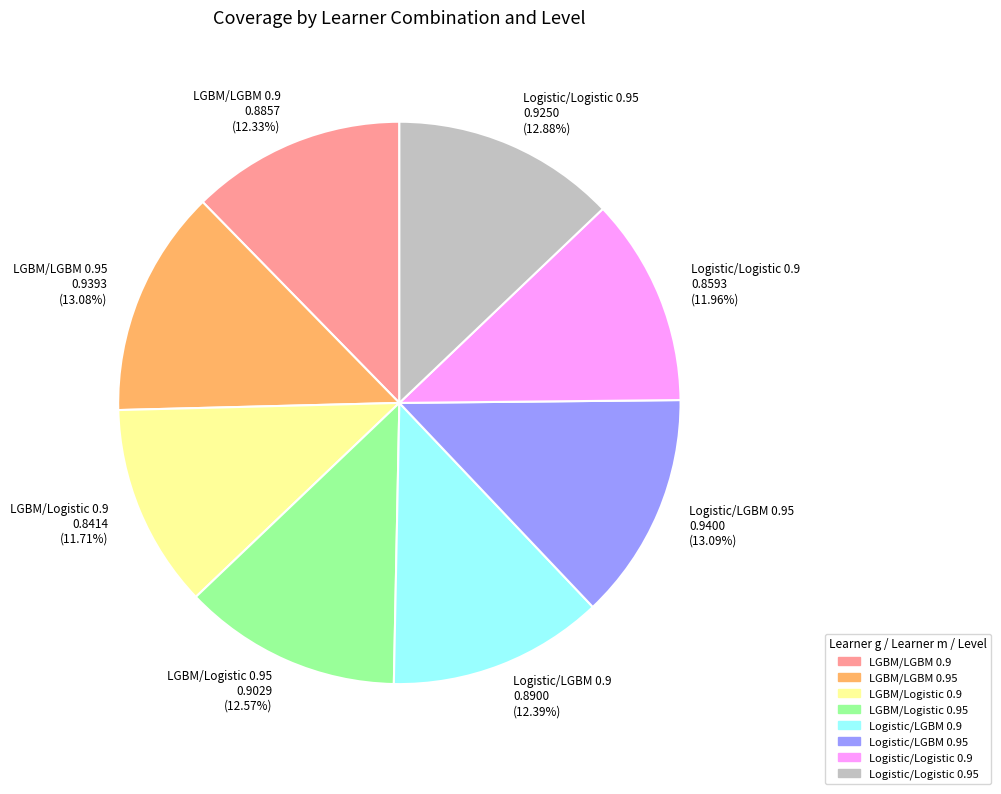

True or false: LGBM/Logistic 0.9 accounts for 12% of the total.

True